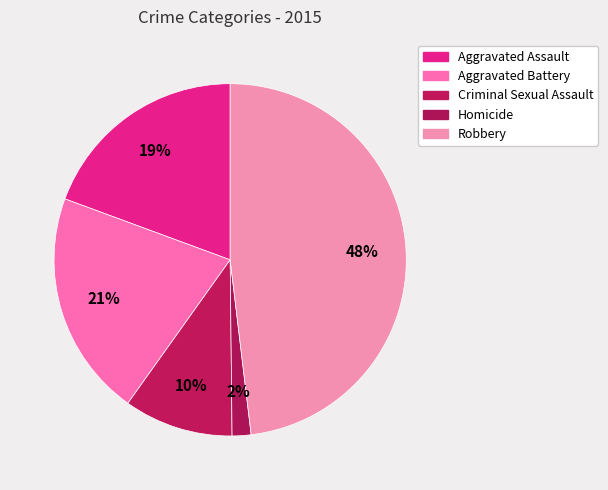

How many segments does this pie chart have?

5